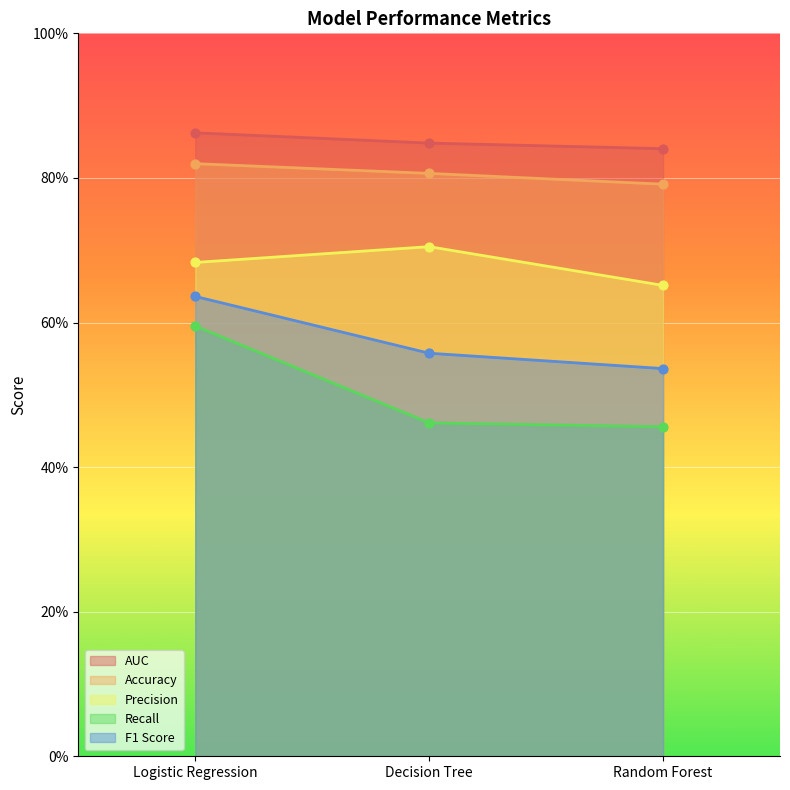

At which category is the sum across all series the highest?

Logistic Regression